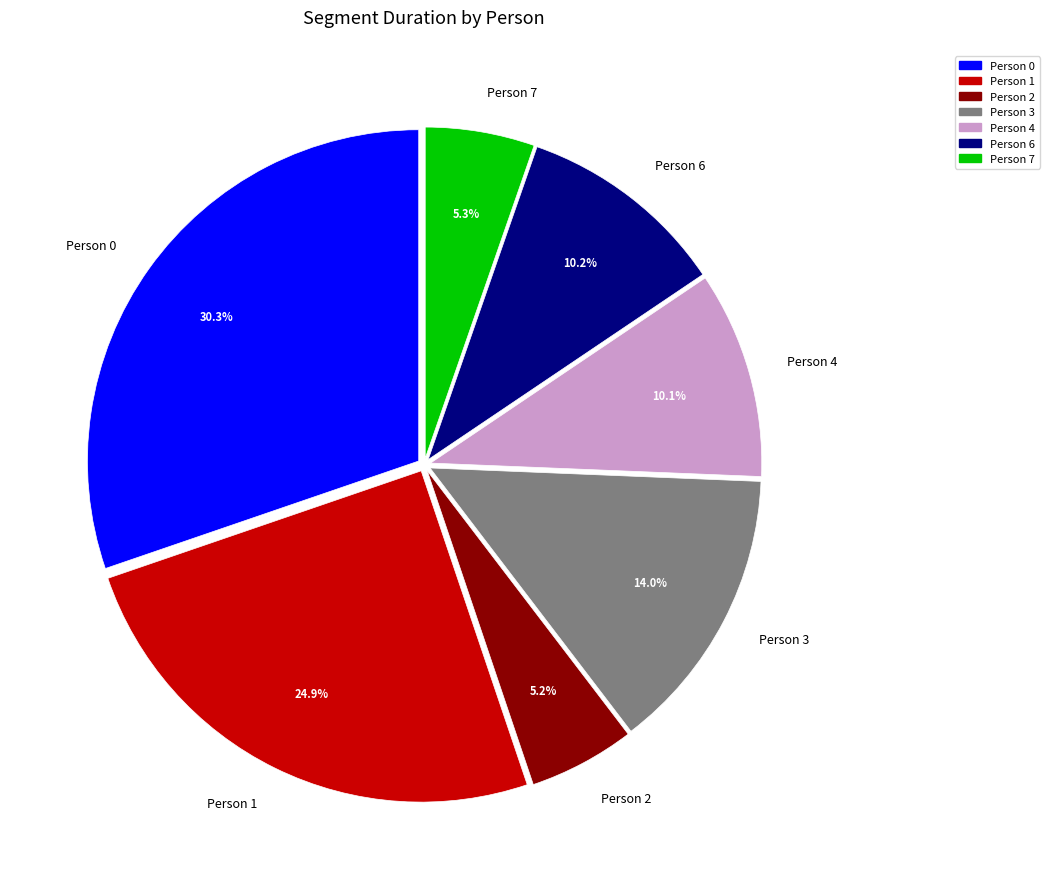

What percentage is the Person 7 slice, to the nearest percent?

5%